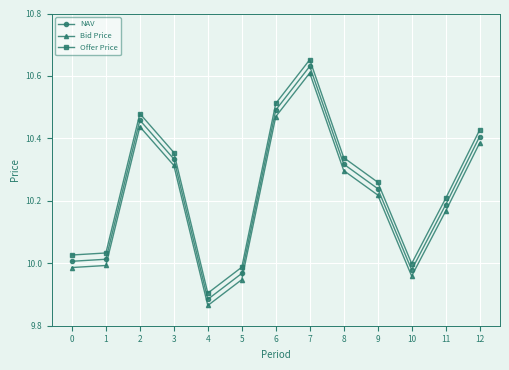

Rank the series at 12 from lowest to highest value.

Bid Price, NAV, Offer Price